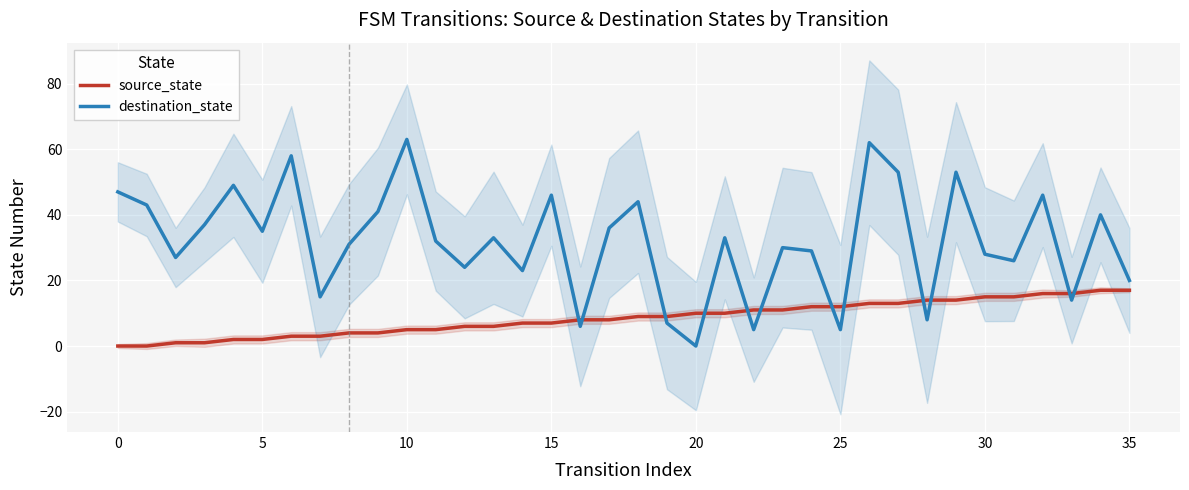

How many positive values does the destination_state series have?

35